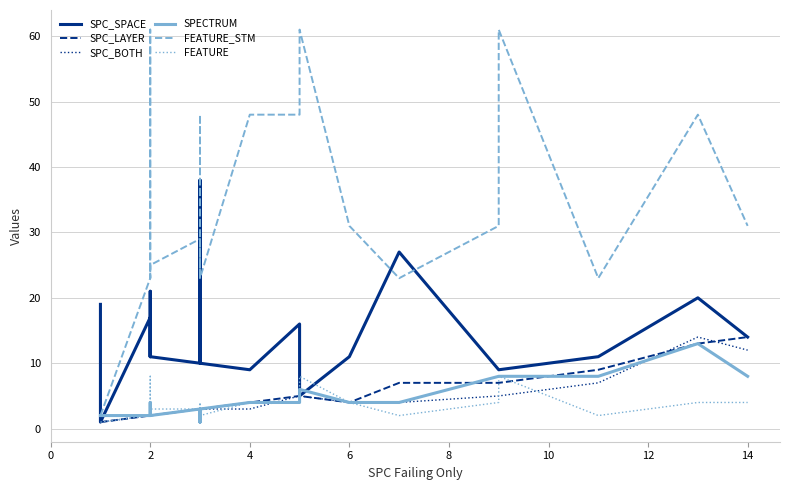

What is the sum of all FEATURE values?

82